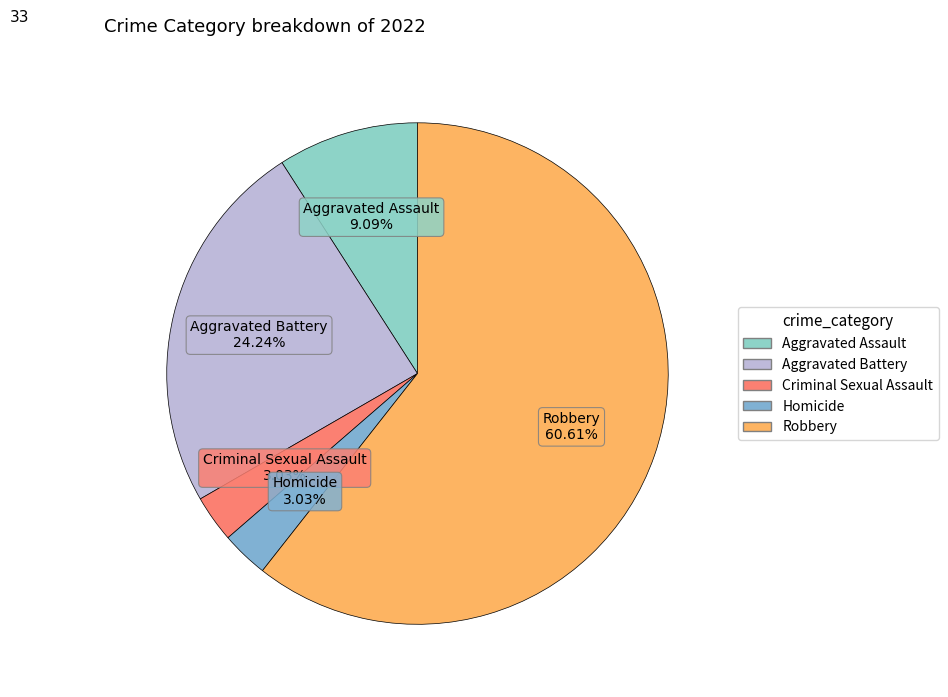

Which slice is the largest?

Robbery